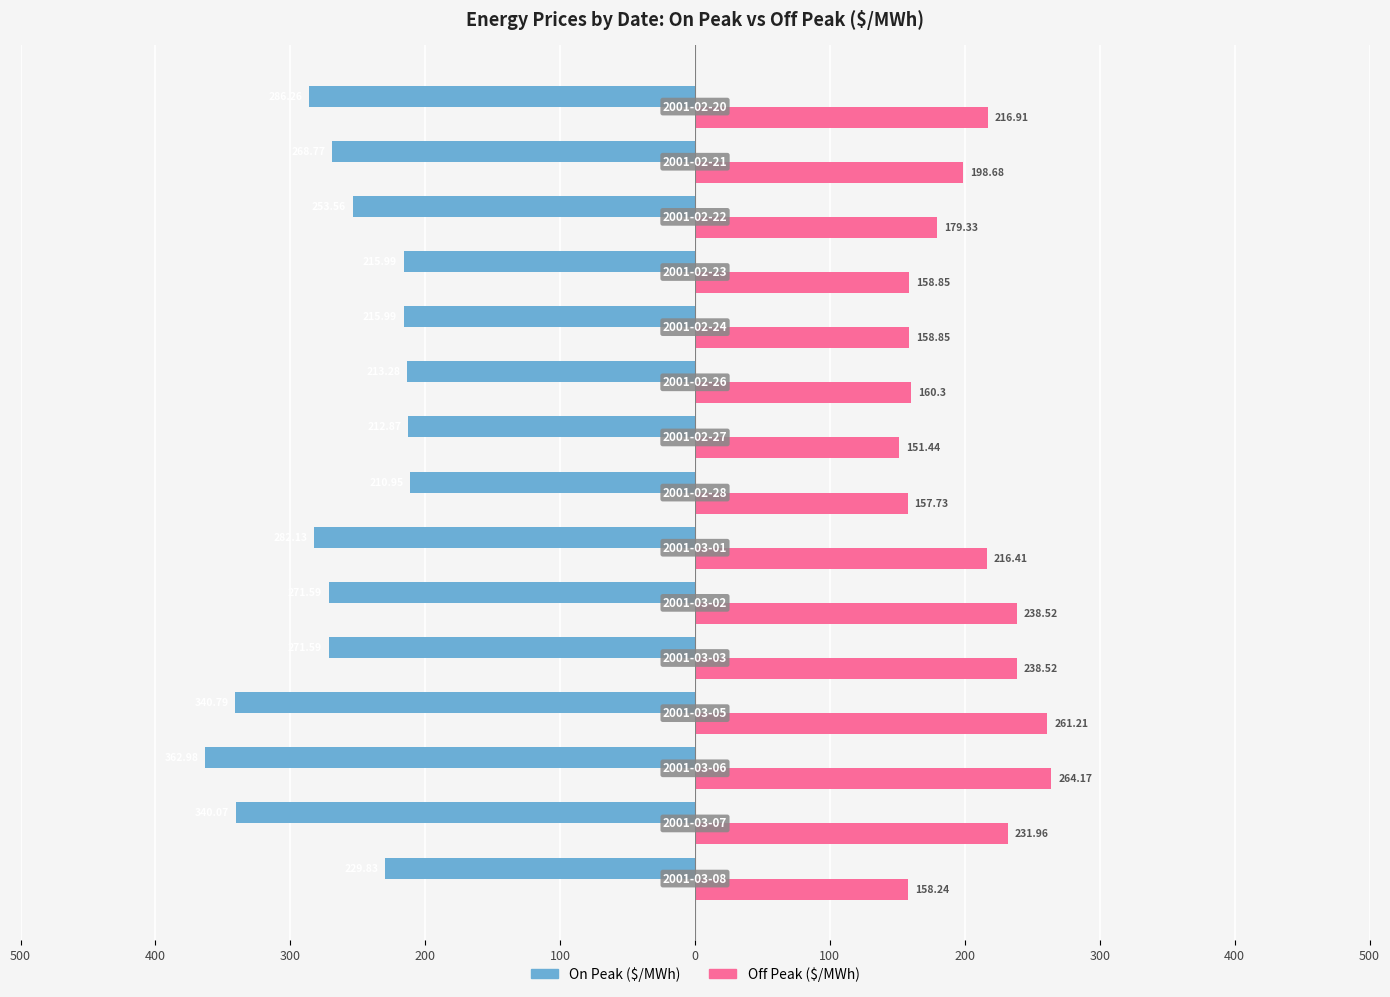

How many bars are there in each group?

2